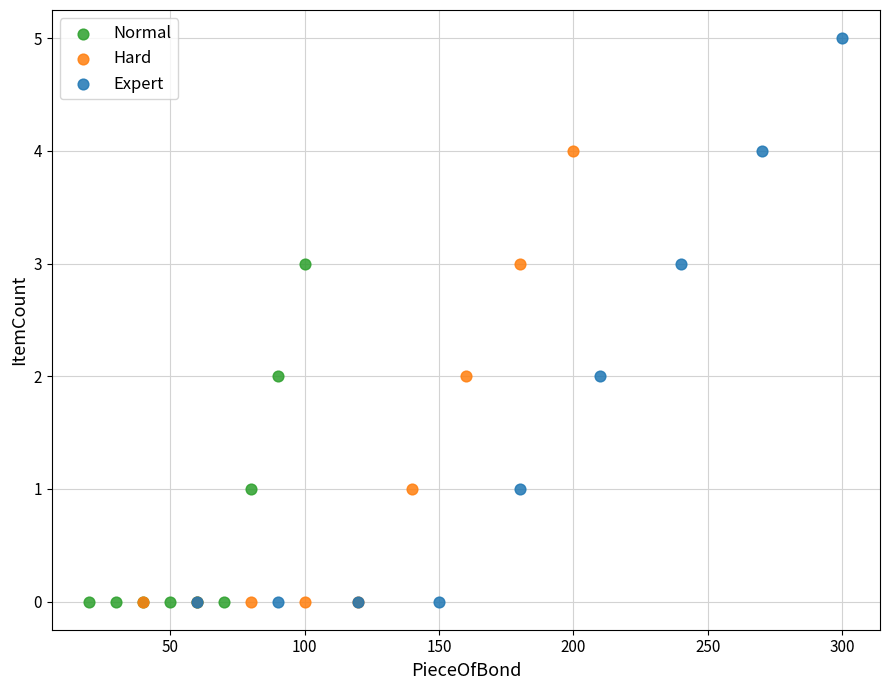

Which series has the largest Y range (max minus min)?

Expert